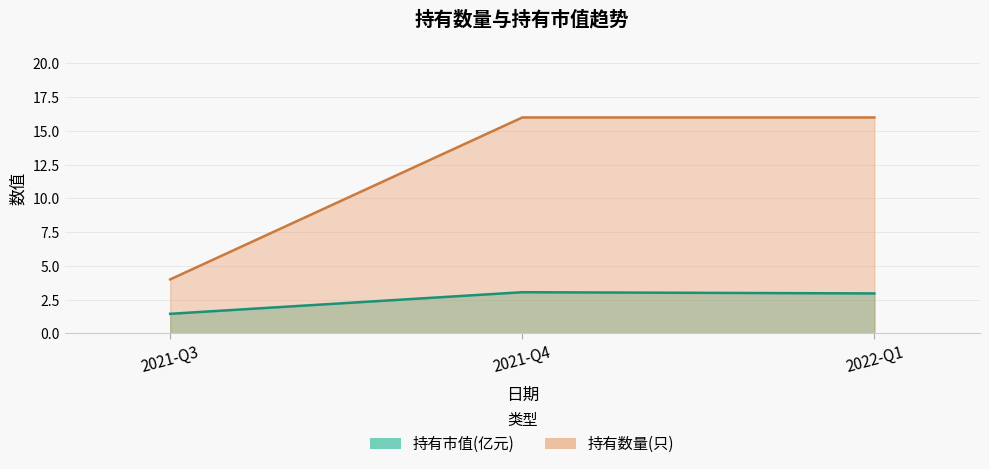

Does the chart display data point markers on the line(s)?

No